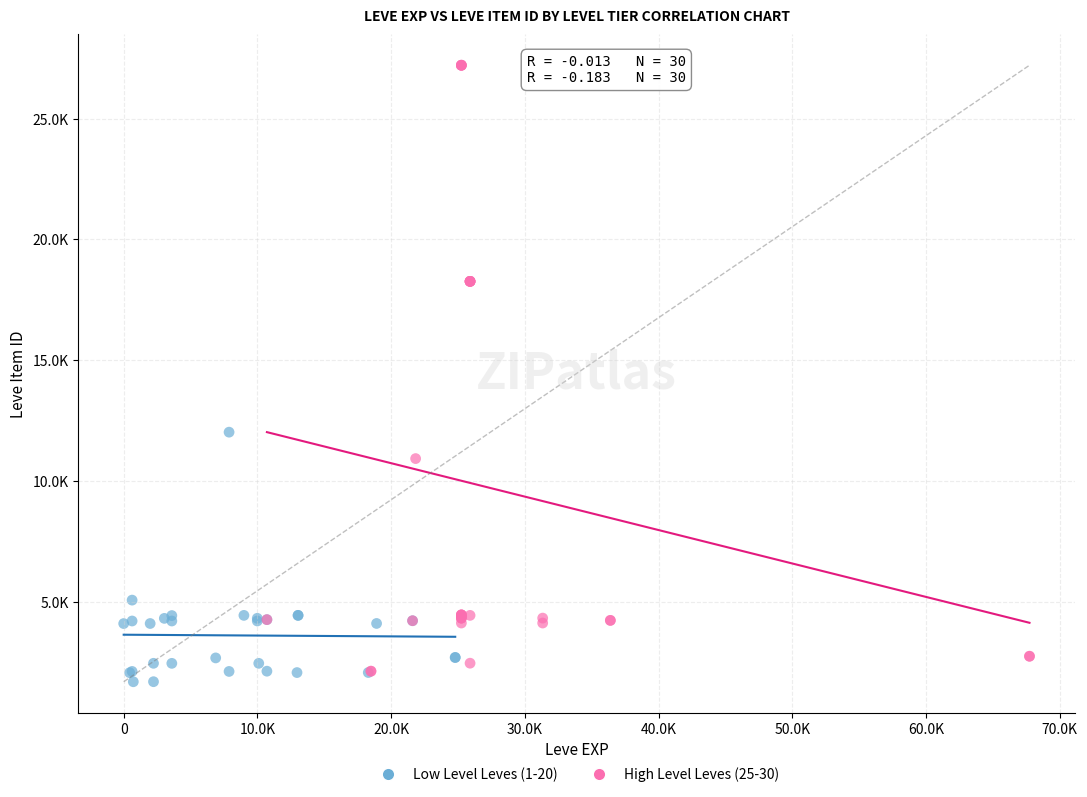

Which series reaches the maximum Y coordinate?

High Level Leves (25-30)